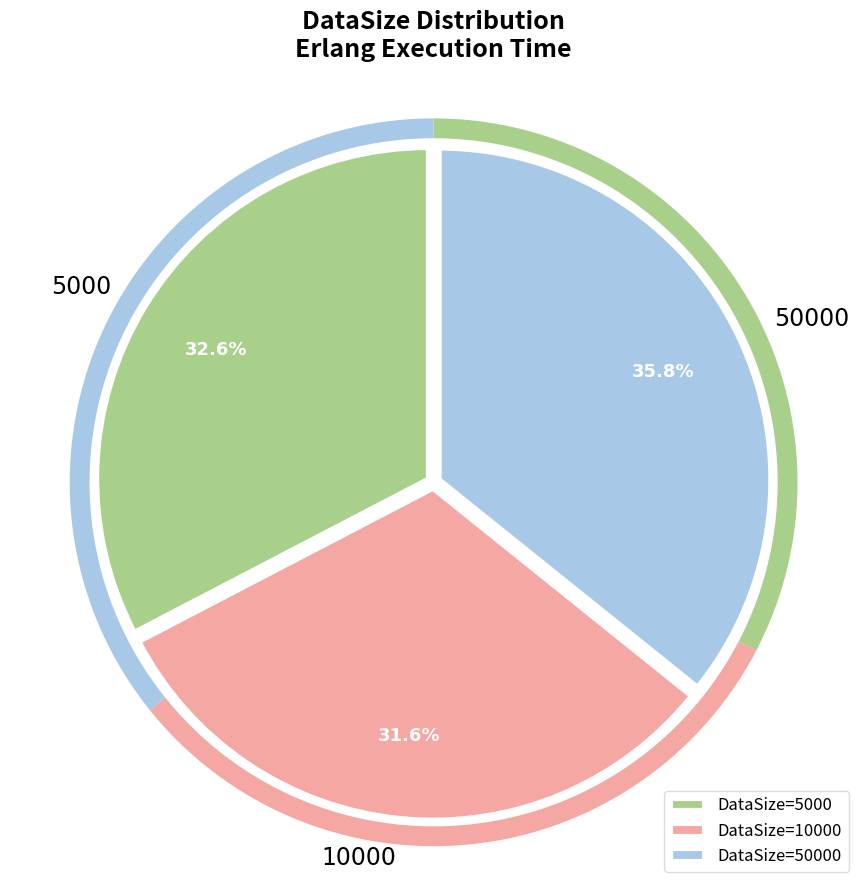

To the nearest percent, what percentage of the pie is 50000?

36%